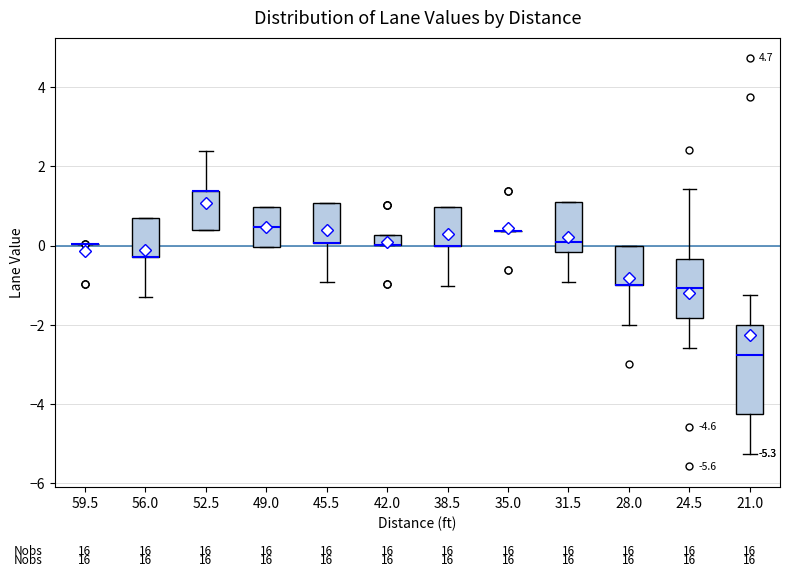

Which box is the tallest, from its lower edge to its upper edge?

21.0